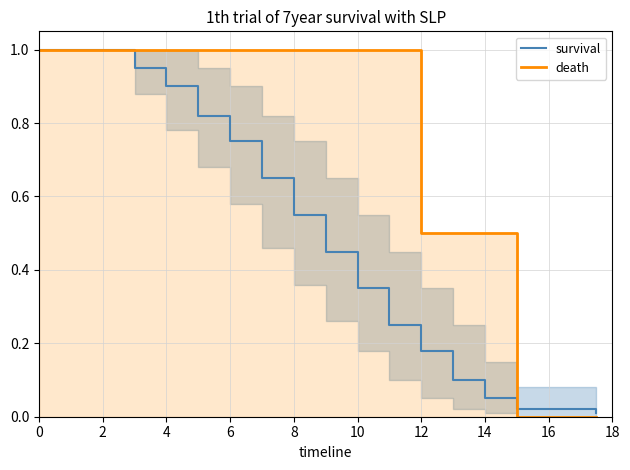

Count the death values in the range 0 to 1.

17